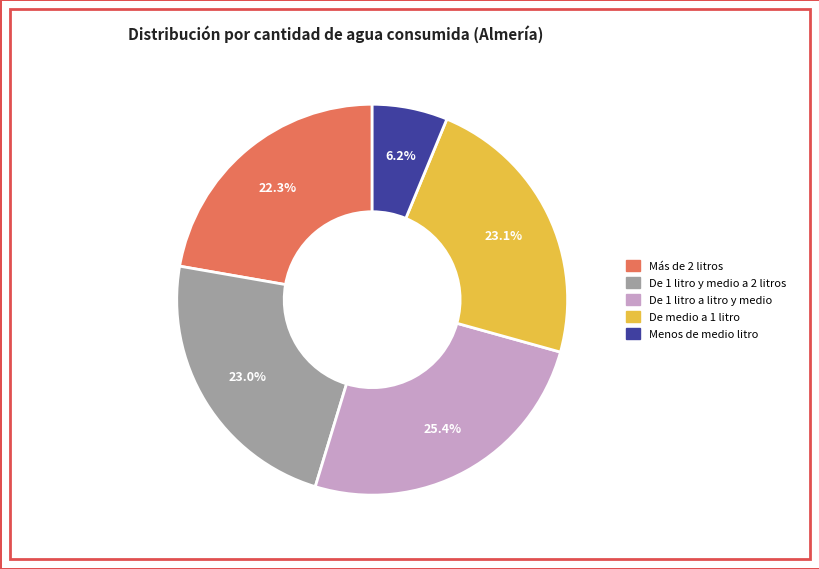

Is there any slice that represents more than half of the pie?

No